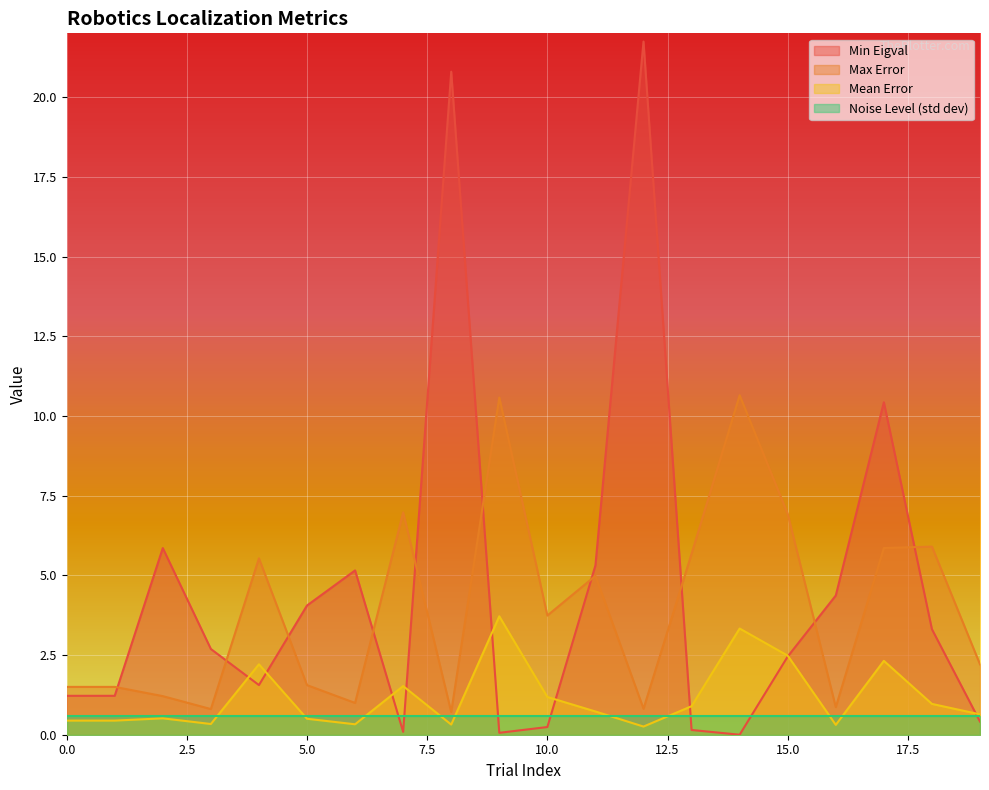

True or false: Mean Error and Max Error intersect in this chart.

False